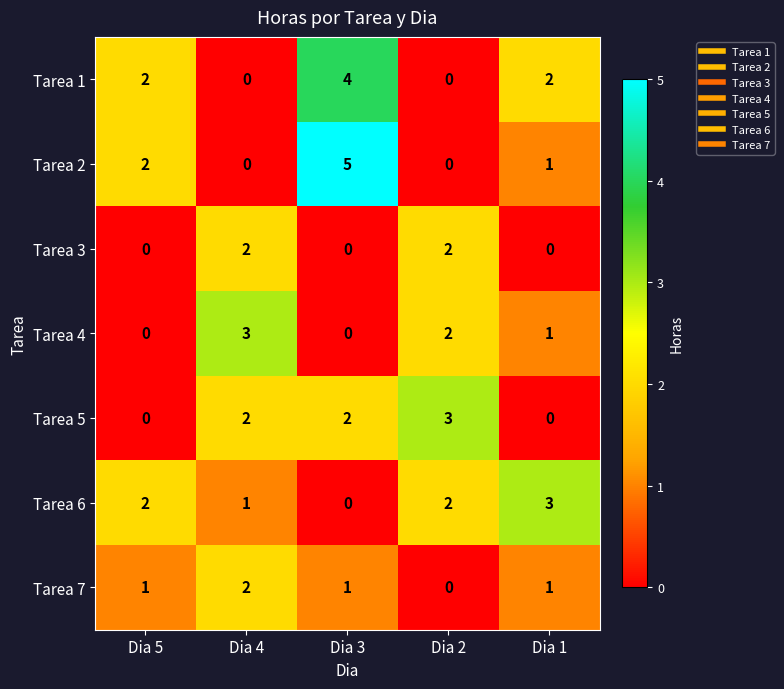

Which series has the widest spread of values?

Tarea 2